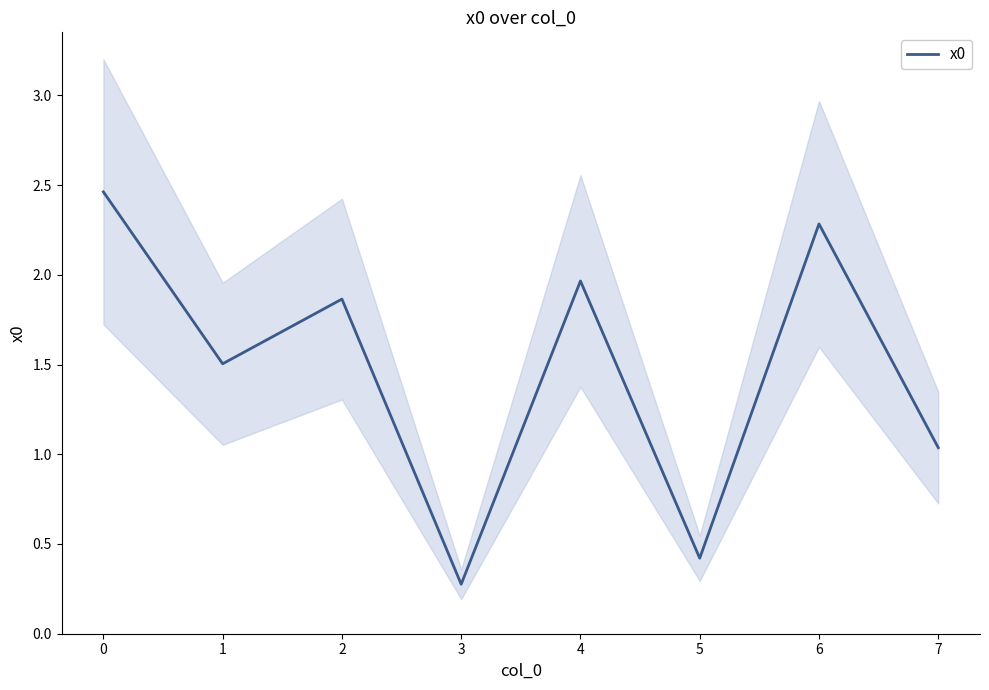

How many lines are shown in the chart?

1